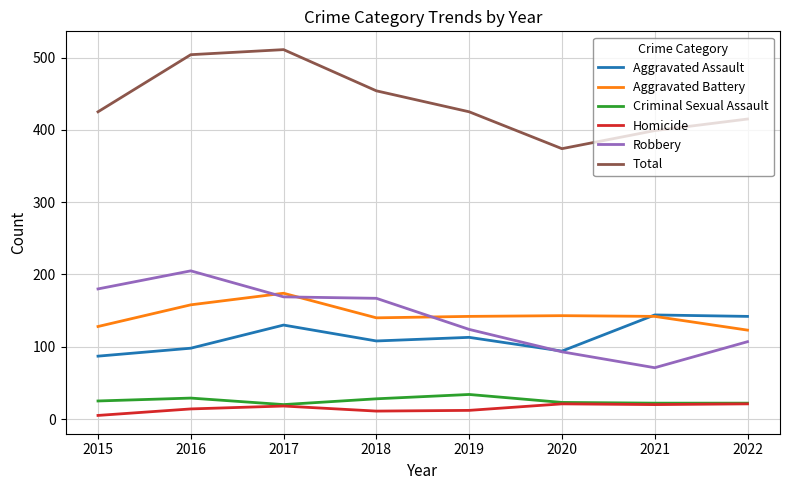

True or false: Homicide and Aggravated Assault intersect in this chart.

False